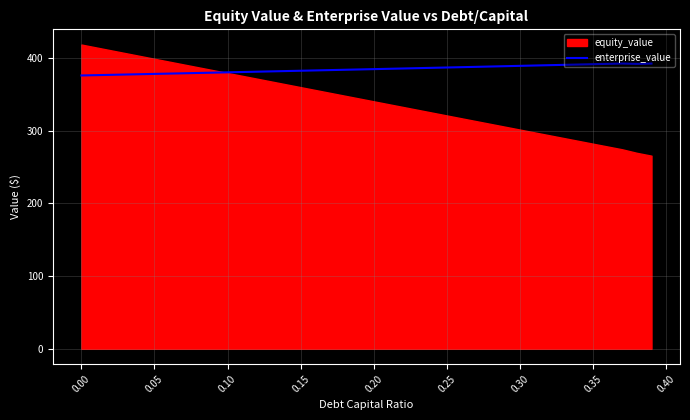

Is it true that enterprise_value equals 82.1 at 0.00?

False